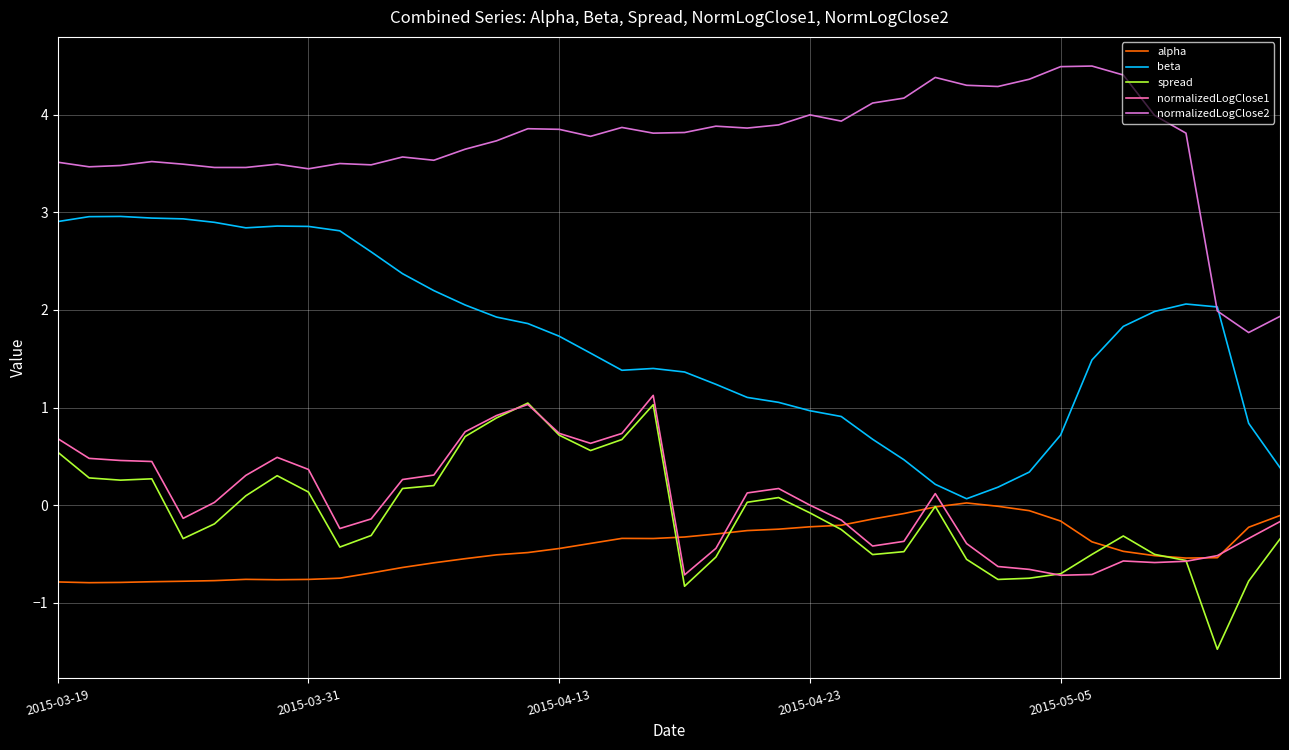

Which series has the largest total across all categories?

normalizedLogClose2